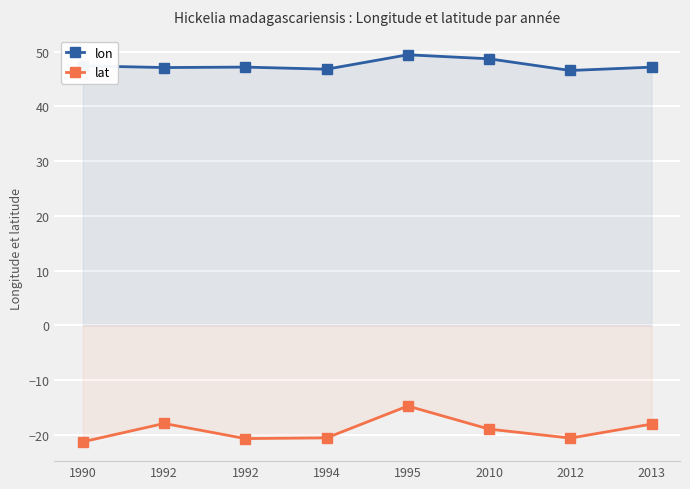

The lon series shows 19.8 at 1992. True or false?

False